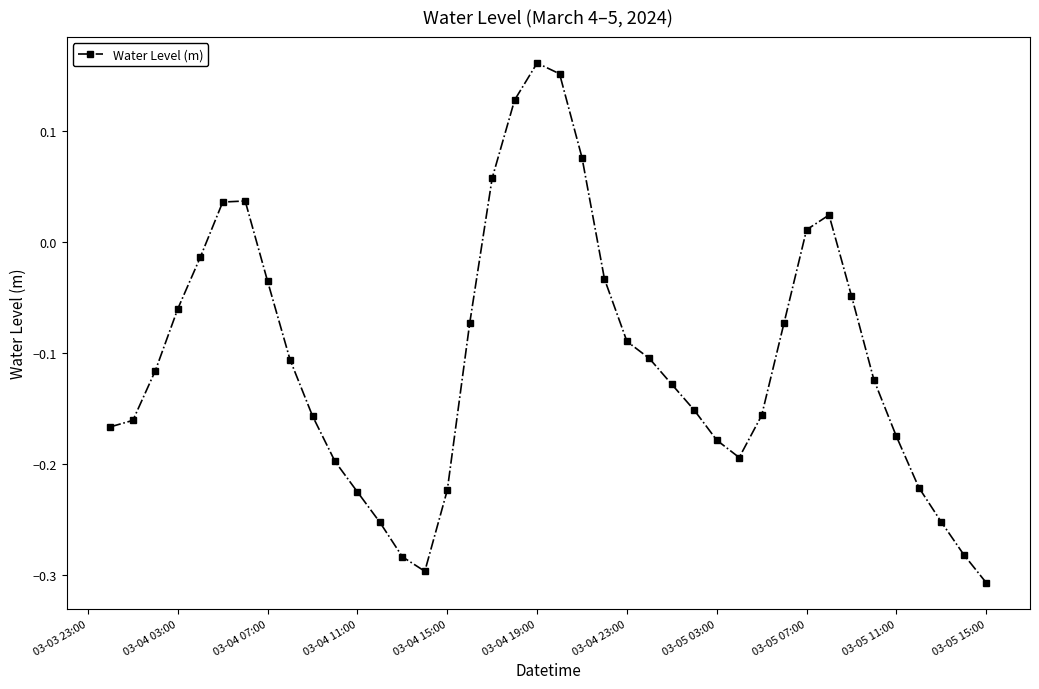

How many points are higher than both their immediate neighbors (excluding endpoints)?

3